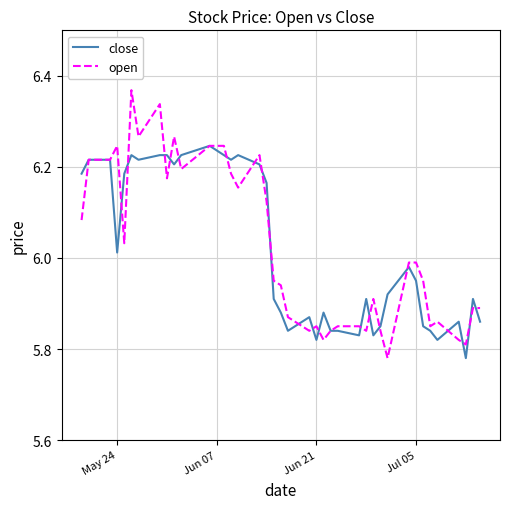

Which series has the widest spread of values?

open